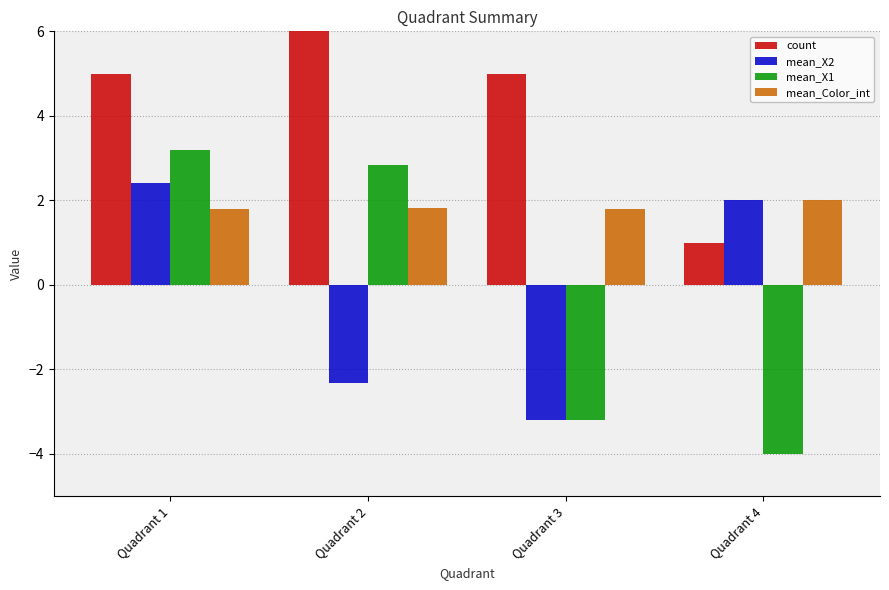

What is the difference between the mean_X1 values at Quadrant 4 and Quadrant 1?

7.2